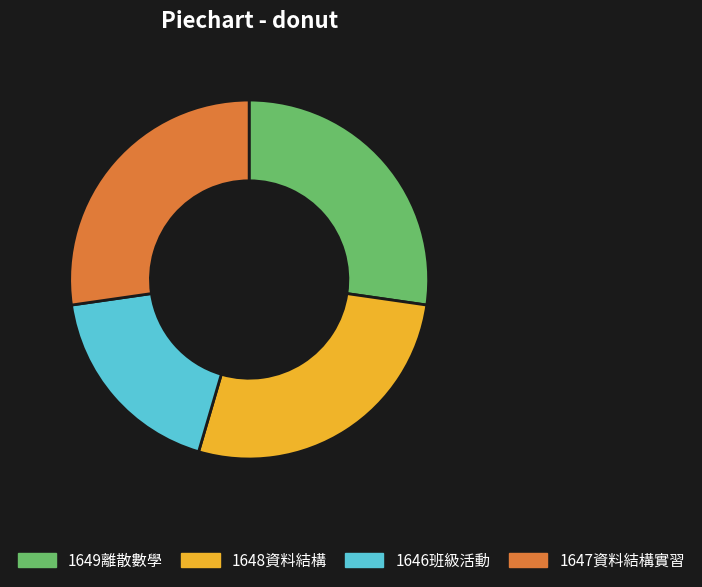

Which slice is the smallest?

1646班級活動